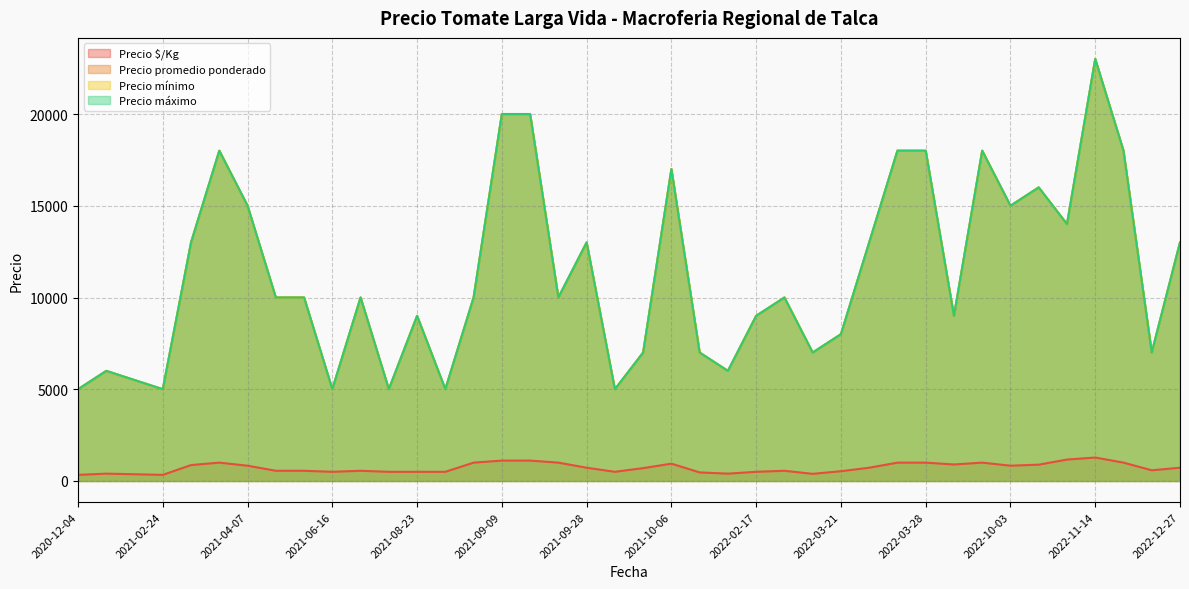

Between 2022-04-22 and 2021-06-16, which series saw the biggest shift?

Precio promedio ponderado